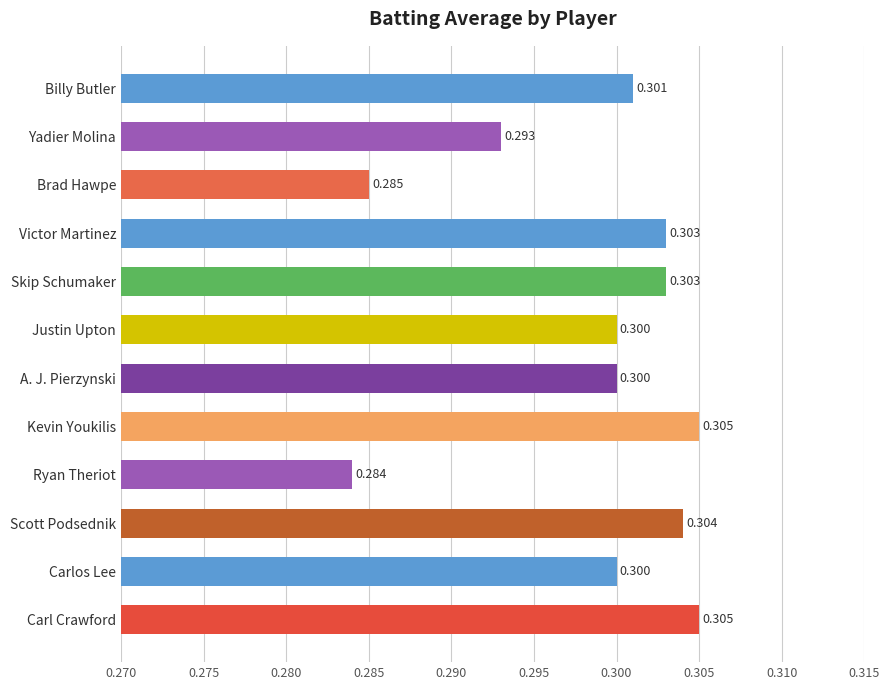

Count the values in the range 0 to 1.

12